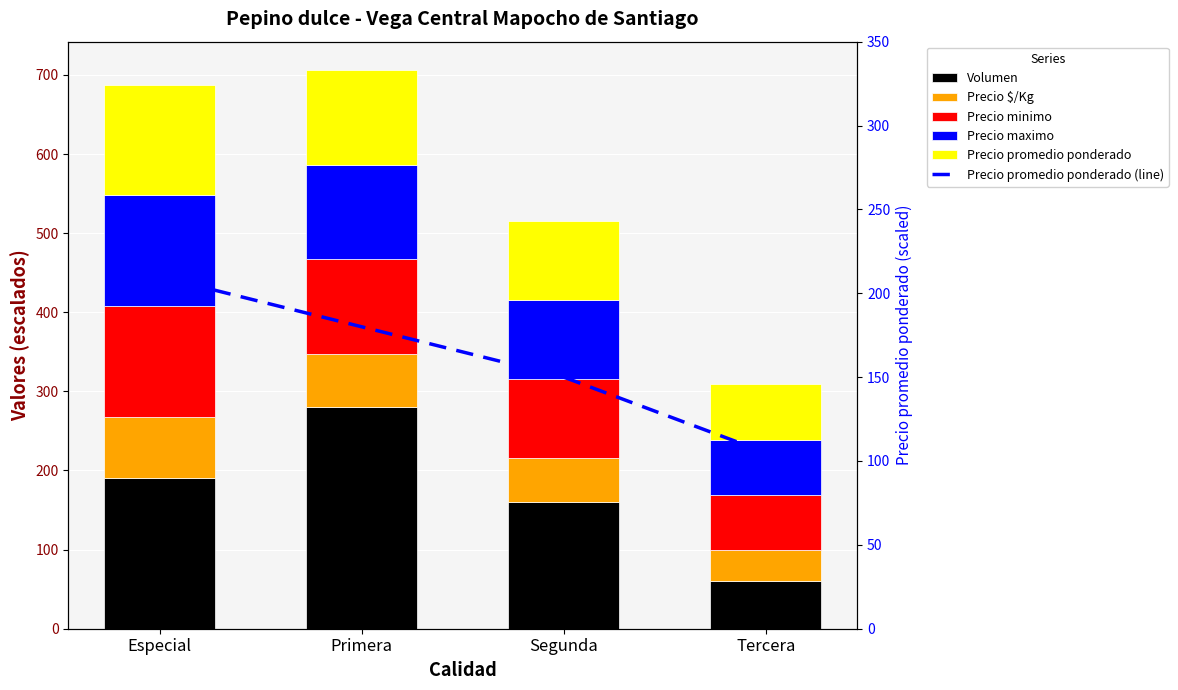

Which category has the highest value across all series?

Primera